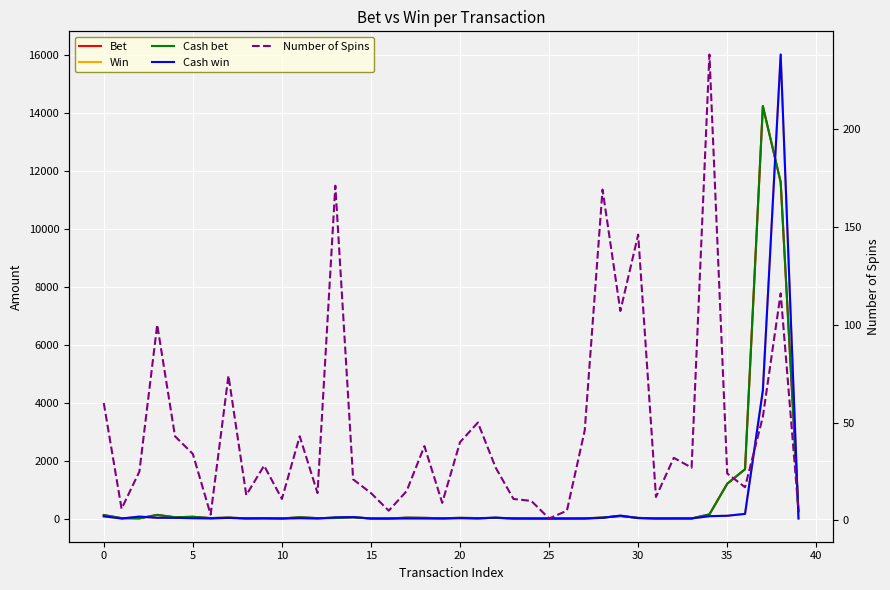

Reading left to right, what are all the values shown in this chart?

Bet: 120.0	12.0	5.0	125.8	43.0	60.0	14.8	31.7	6.5	14.0	2.2	43.0	14.0	17.1	42.0	1.4	0.5	30.0	22.8	8.4	24.0	15.0	21.6	3.3	1.1	0.1	0.5	4.6	33.8	85.6	21.7	5.2	4.5	2.7	142.8	1200.0	1700.0	14220.0	11600.0	250.0
Win: 75.0	0.6	65.7	25.7	22.9	11.2	3.9	21.4	1.3	3.0	0.3	10.8	0.5	40.5	49.4	0.1	0.0	3.2	1.7	0.1	12.0	0.9	32.0	0.8	0.1	0.0	0.0	0.2	23.0	100.6	14.2	0.0	0.9	2.9	81.1	95.0	160.0	4416.0	16000.0	0.0
Cash bet: 120.0	12.0	5.0	125.8	43.0	60.0	14.8	31.7	6.5	14.0	2.2	43.0	14.0	17.1	42.0	1.4	0.5	30.0	22.8	8.4	24.0	15.0	21.6	3.3	1.1	0.1	0.5	4.6	33.8	85.6	21.7	5.2	4.5	2.7	142.8	1200.0	1700.0	14220.0	11600.0	250.0
Cash win: 75.0	0.6	65.7	25.7	22.9	11.2	3.9	21.4	1.3	3.0	0.3	10.8	0.5	40.5	49.4	0.1	0.0	3.2	1.7	0.1	12.0	0.9	32.0	0.8	0.1	0.0	0.0	0.2	23.0	100.6	14.2	0.0	0.9	2.9	81.1	95.0	160.0	4416.0	16000.0	0.0
Number of Spins: 60.0	6.0	25.0	100.0	43.0	34.0	3.0	74.0	13.0	28.0	11.0	43.0	14.0	171.0	21.0	14.0	5.0	15.0	38.0	9.0	40.0	50.0	27.0	11.0	10.0	1.0	5.0	46.0	169.0	107.0	146.0	12.0	32.0	27.0	238.0	24.0	17.0	53.0	116.0	5.0